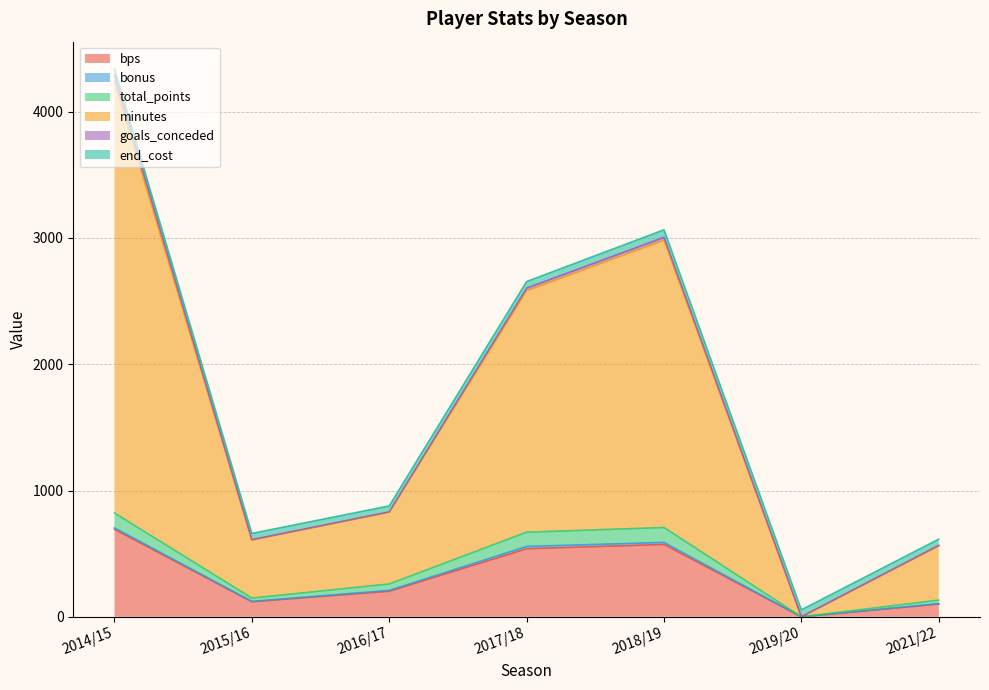

At which category is the sum across all series the highest?

2014/15